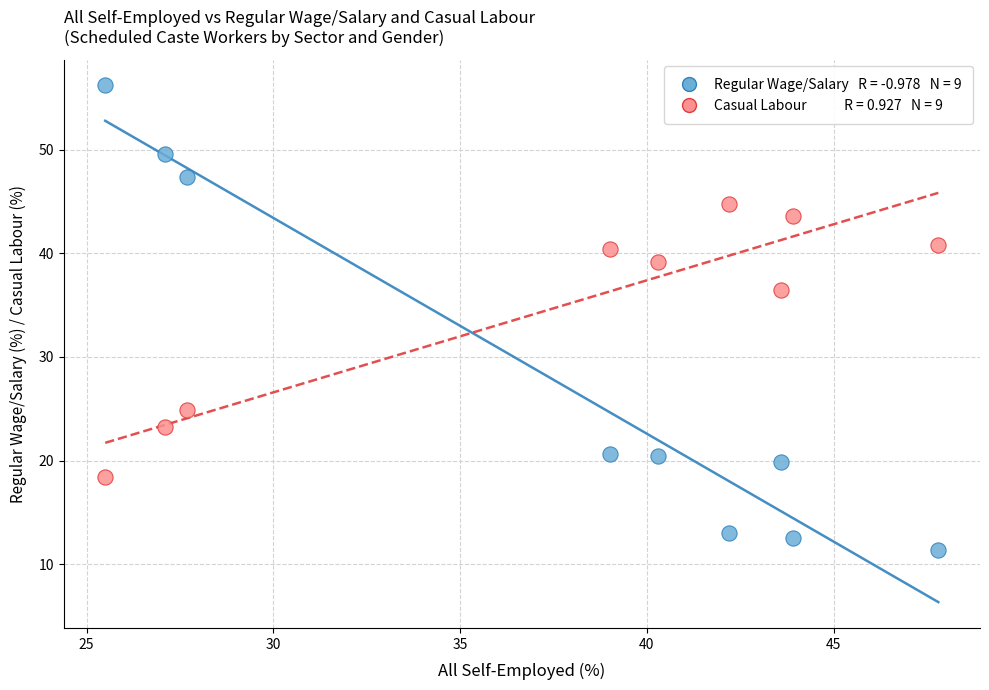

Across all series, what Y value is closest to 33?

36.5